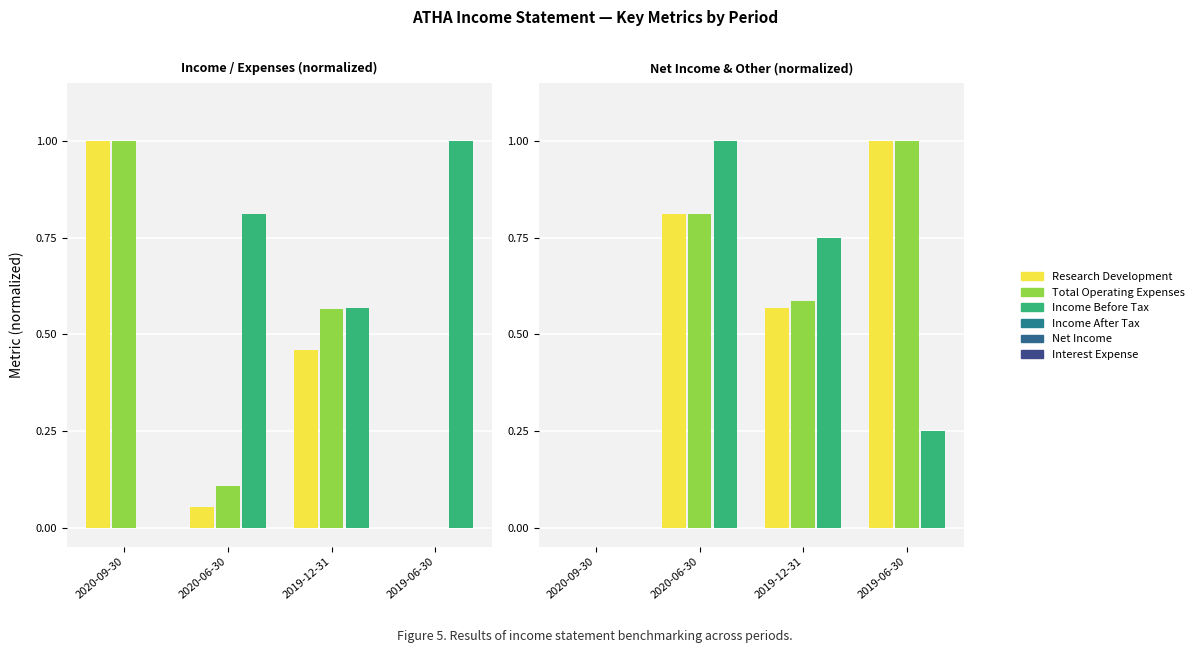

What is the approximate value of Net Income at 2019-06-30?

1.0